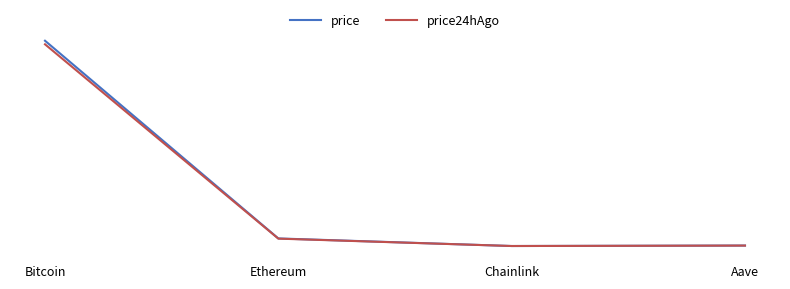

Reading left to right, list all the values displayed in this chart.

price: Bitcoin=120951.0	Ethereum=4484.6	Chainlink=22.3	Aave=286.9
price24hAgo: Bitcoin=118849.0	Ethereum=4368.1	Chainlink=22.1	Aave=280.4